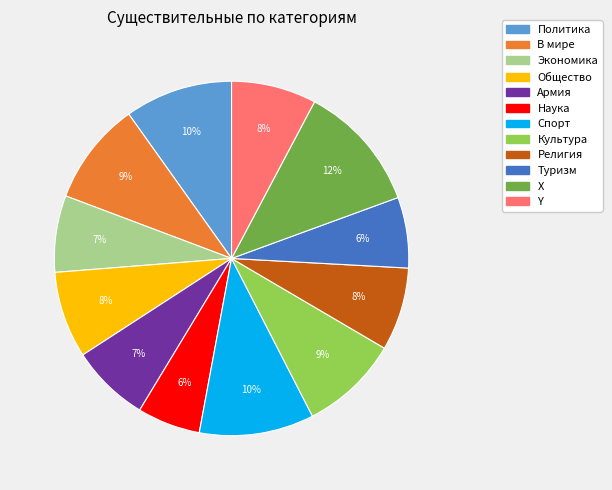

How many slices are in this pie chart?

12